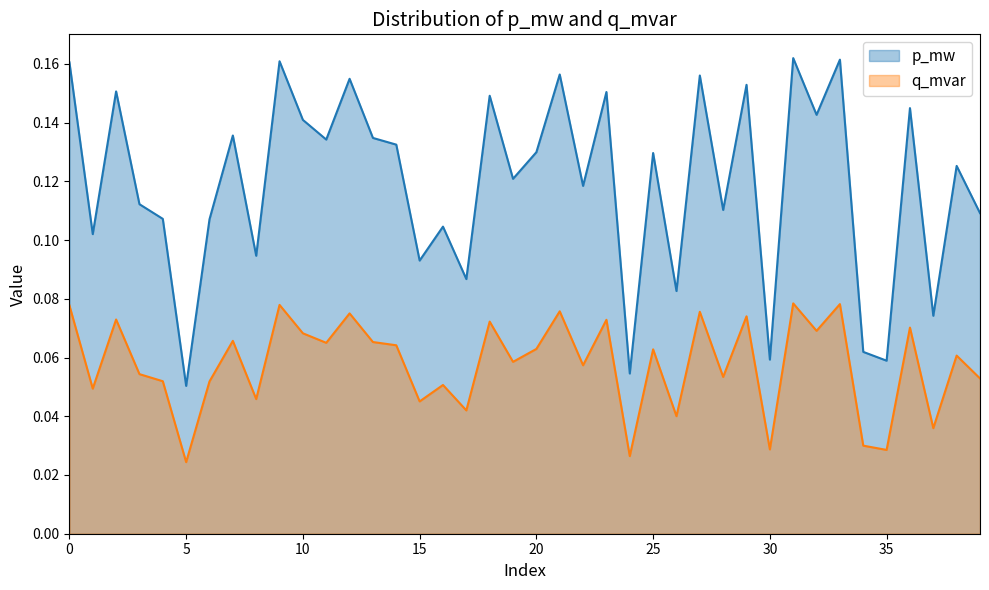

True or false: p_mw has a value of 0.2 at 2.

False